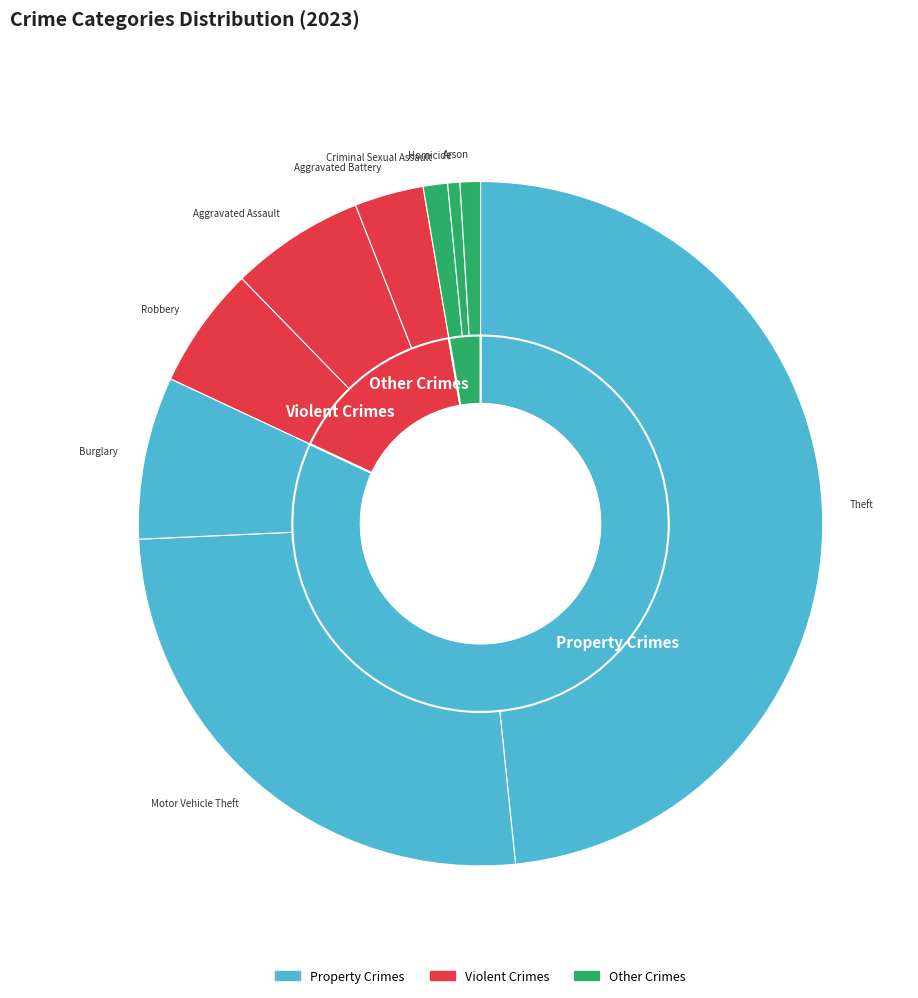

What percentage is the Robbery slice, to the nearest percent?

6%